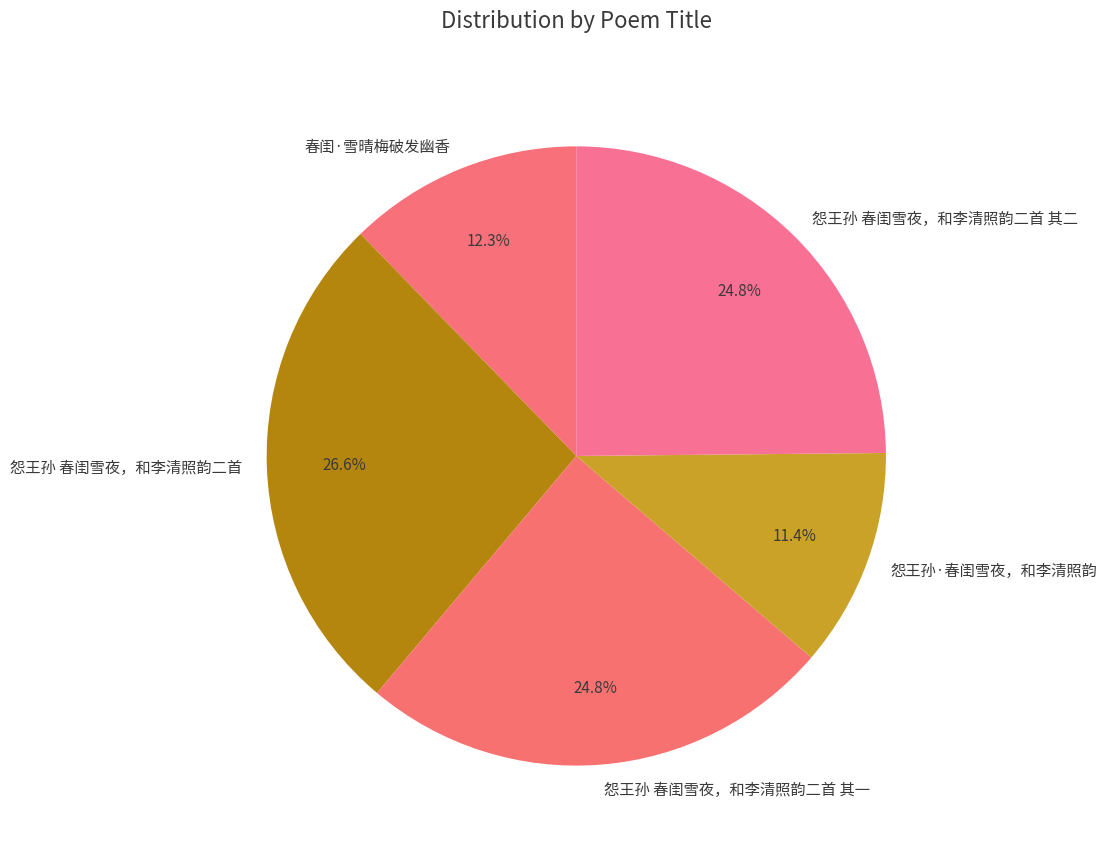

Is 怨王孙 春闺雪夜，和李清照韵二首 其一 the majority of the pie?

No